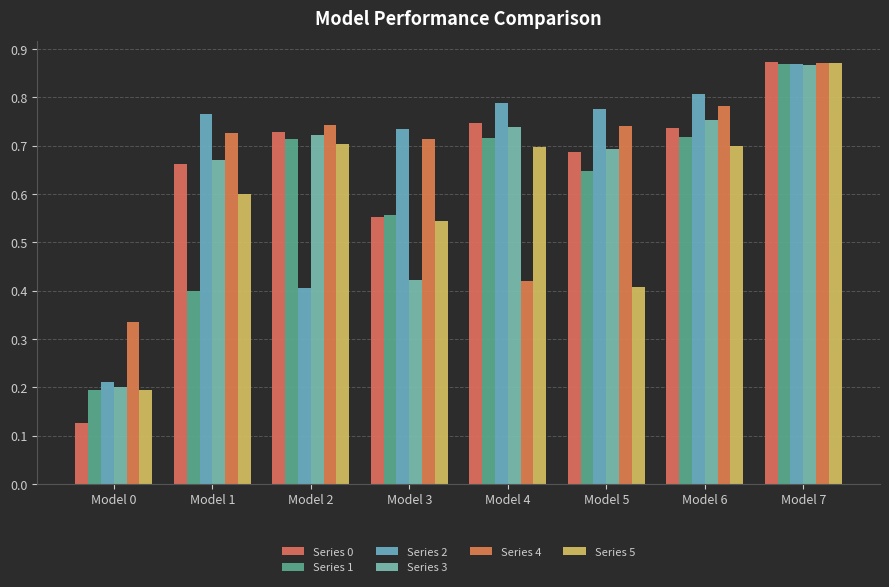

Count the number of data series in this chart.

6